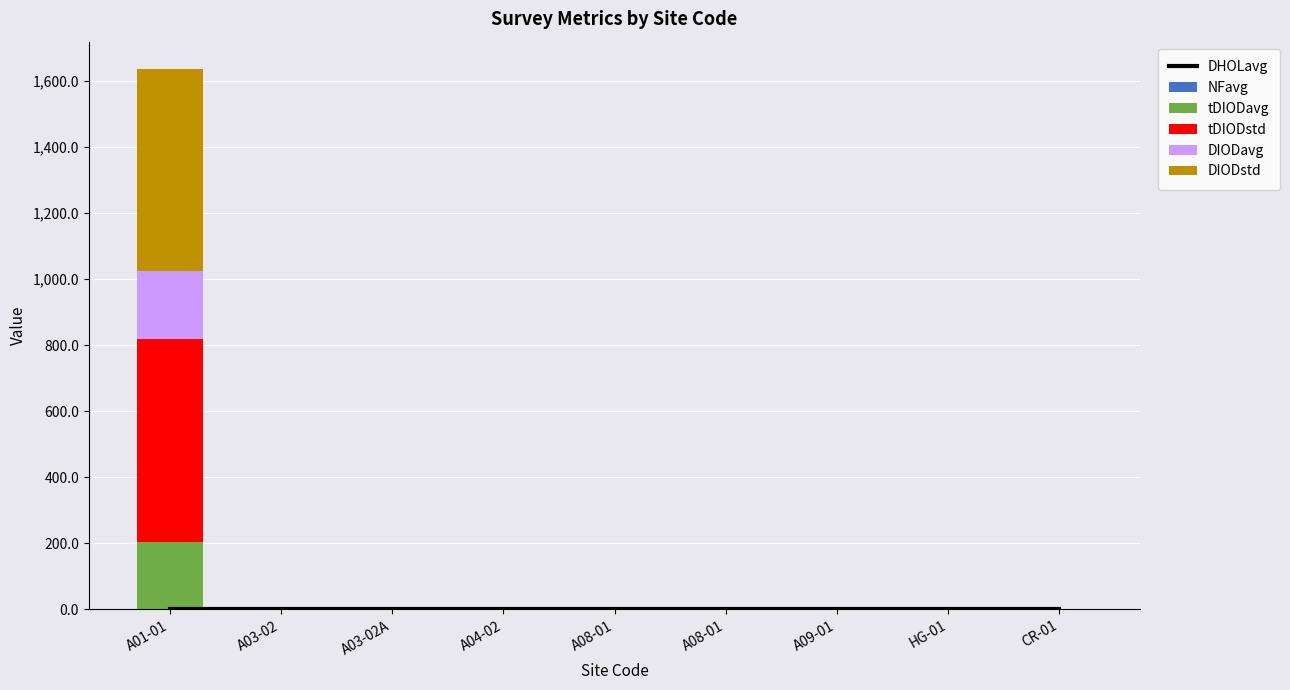

Reading left to right, extract all data points from this chart.

DHOLavg: A01-01=0.0	A03-02=0.0	A03-02A=0.0	A04-02=0.0	A08-01=0.0	A08-01=0.0	A09-01=0.0	HG-01=0.0	CR-01=0.0
NFavg: A01-01=0.1	A03-02=0.0	A03-02A=0.0	A04-02=0.0	A08-01=0.0	A08-01=0.0	A09-01=0.0	HG-01=0.0	CR-01=0.0
tDIODavg: A01-01=204.6	A03-02=0.0	A03-02A=0.0	A04-02=0.0	A08-01=0.0	A08-01=0.0	A09-01=0.0	HG-01=0.0	CR-01=0.0
tDIODstd: A01-01=613.9	A03-02=0.0	A03-02A=0.0	A04-02=0.0	A08-01=0.0	A08-01=0.0	A09-01=0.0	HG-01=0.0	CR-01=0.0
DIODavg: A01-01=204.6	A03-02=0.0	A03-02A=0.0	A04-02=0.0	A08-01=0.0	A08-01=0.0	A09-01=0.0	HG-01=0.0	CR-01=0.0
DIODstd: A01-01=613.9	A03-02=0.0	A03-02A=0.0	A04-02=0.0	A08-01=0.0	A08-01=0.0	A09-01=0.0	HG-01=0.0	CR-01=0.0